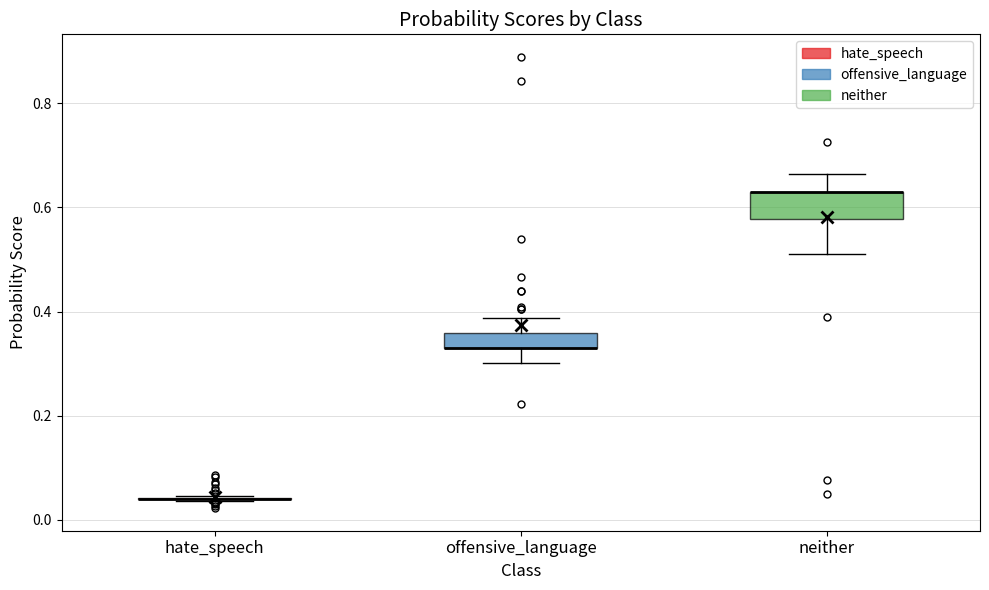

Which box is the tallest, from its lower edge to its upper edge?

neither